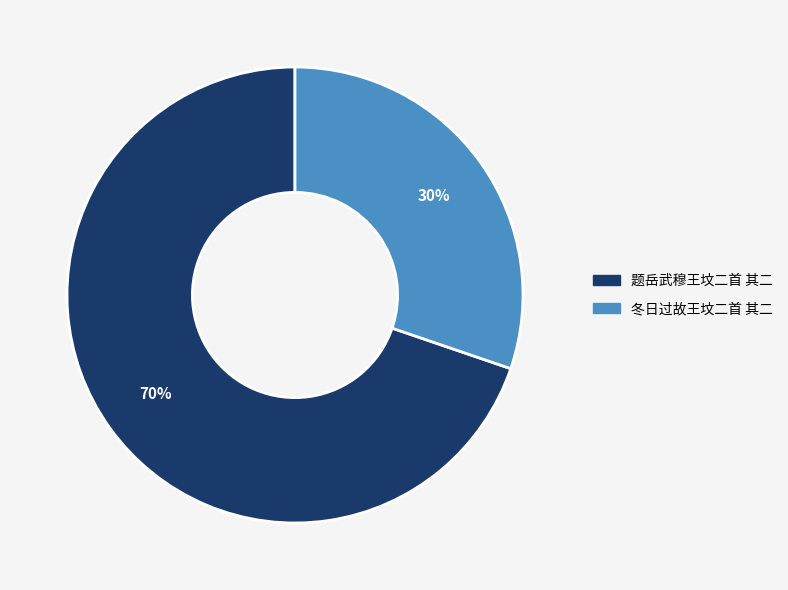

Approximately how many times larger is the value at 题岳武穆王坟二首 其二 compared to 冬日过故王坟二首 其二?

2.3